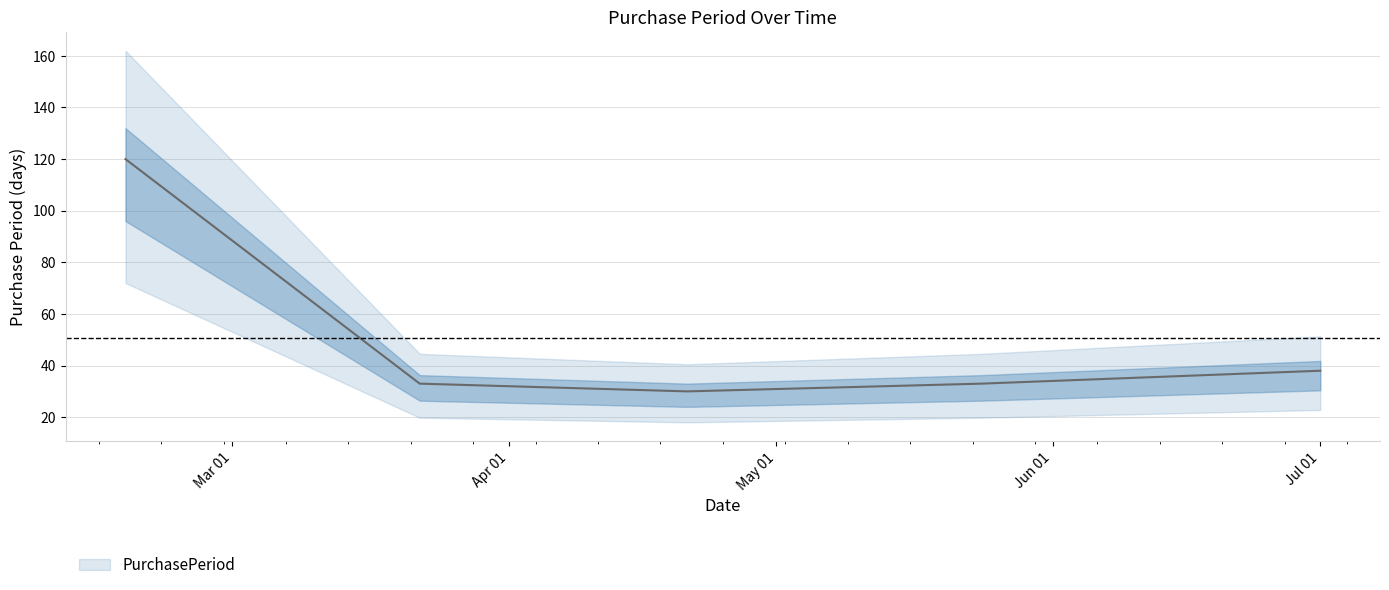

What is the minimum value shown in the chart?

30